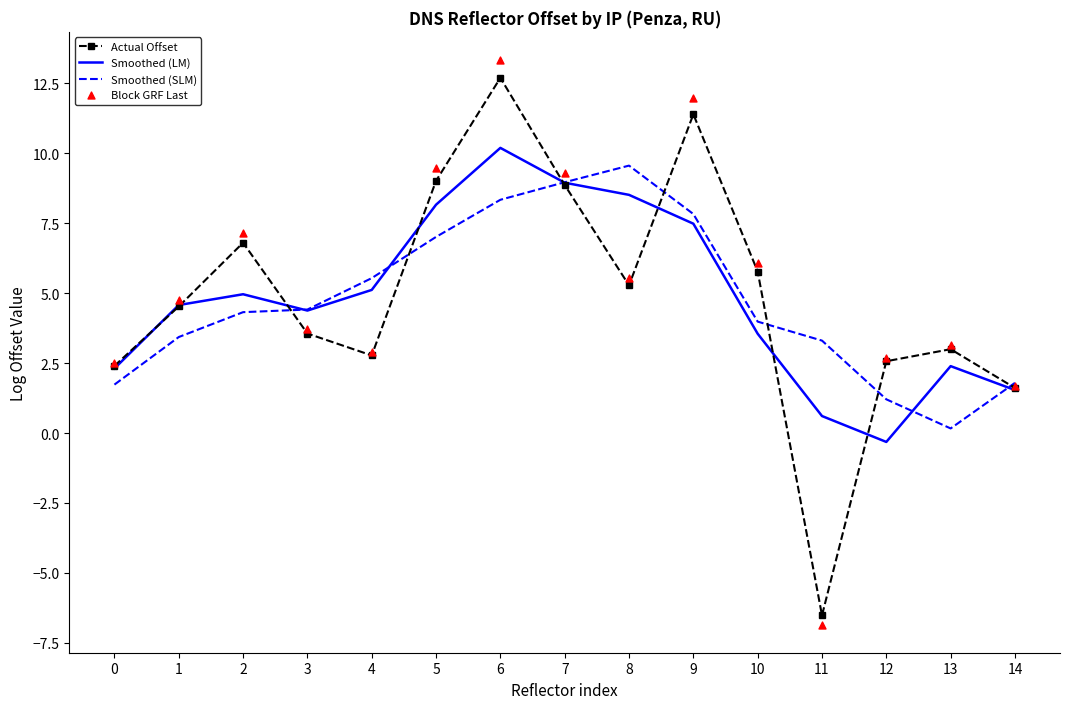

Which series has the largest Y range (max minus min)?

Block GRF Last